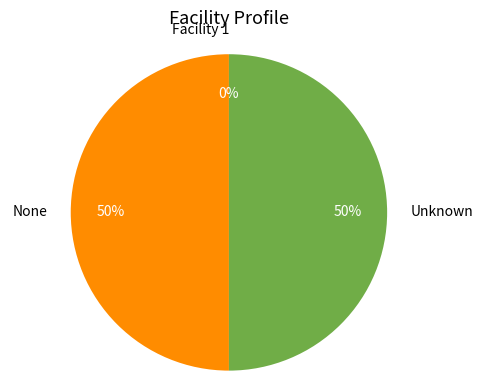

What percentage is the None slice, to the nearest percent?

50%